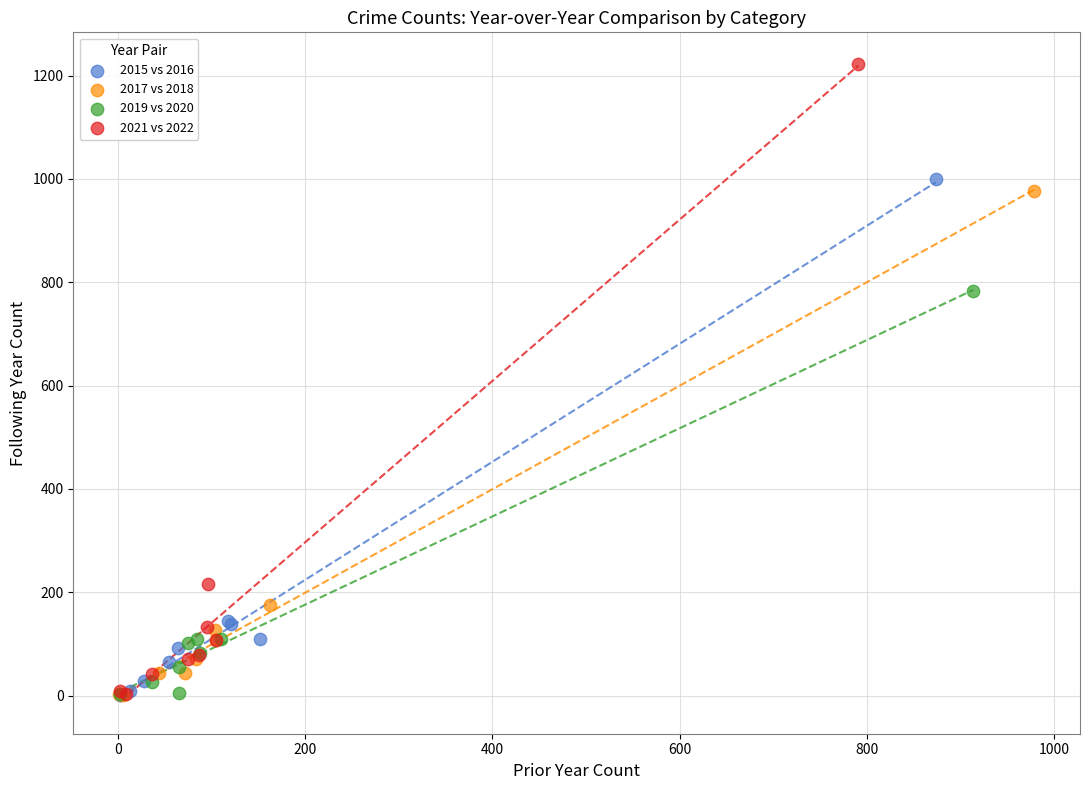

Which series has the widest spread of Y values?

2021 vs 2022